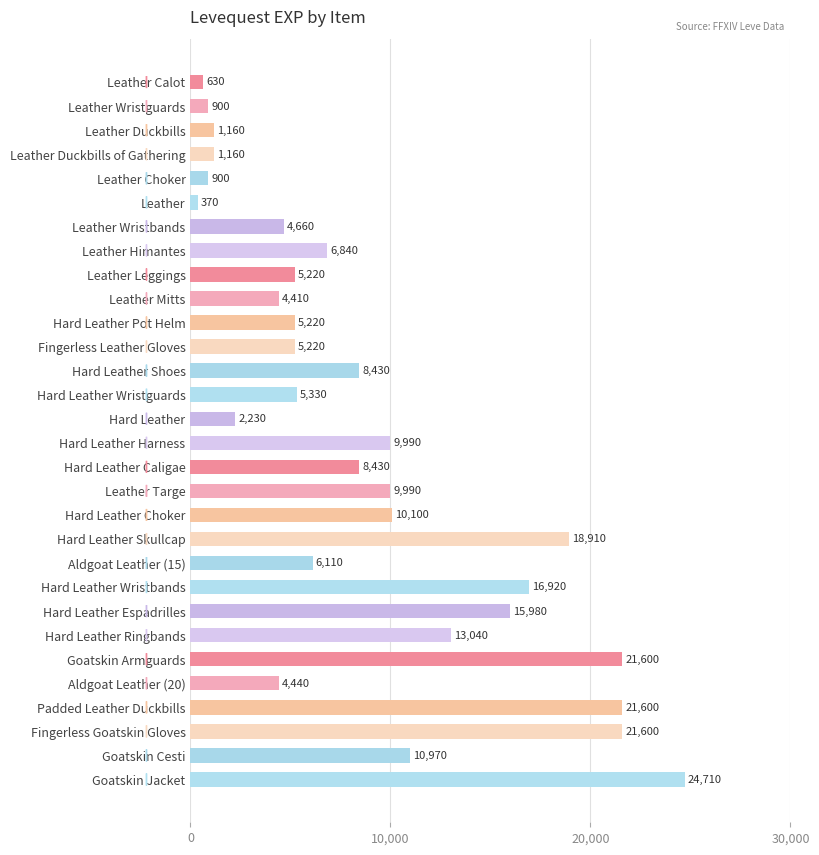

At which label is the value closest to 12540?

Hard Leather Ringbands